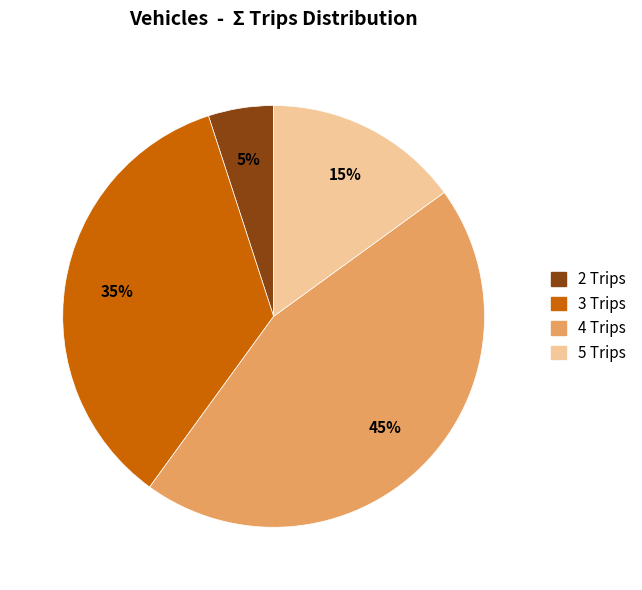

Which category has the biggest portion of the pie?

4 Trips